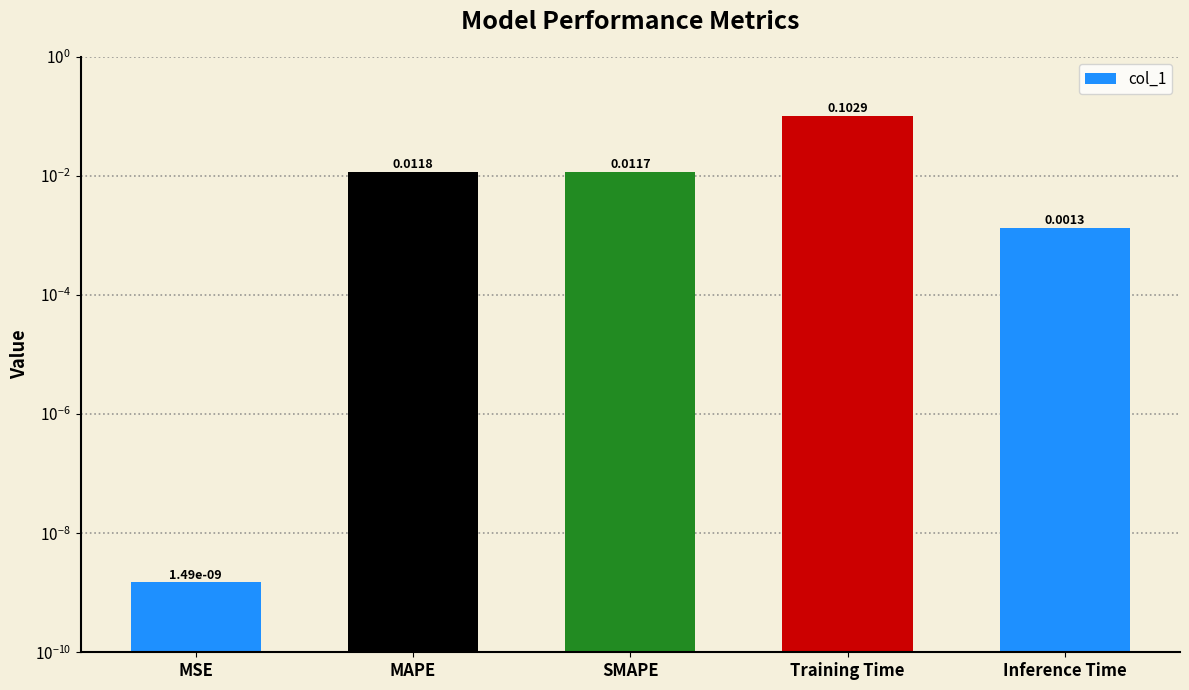

How many bars are there in total?

5